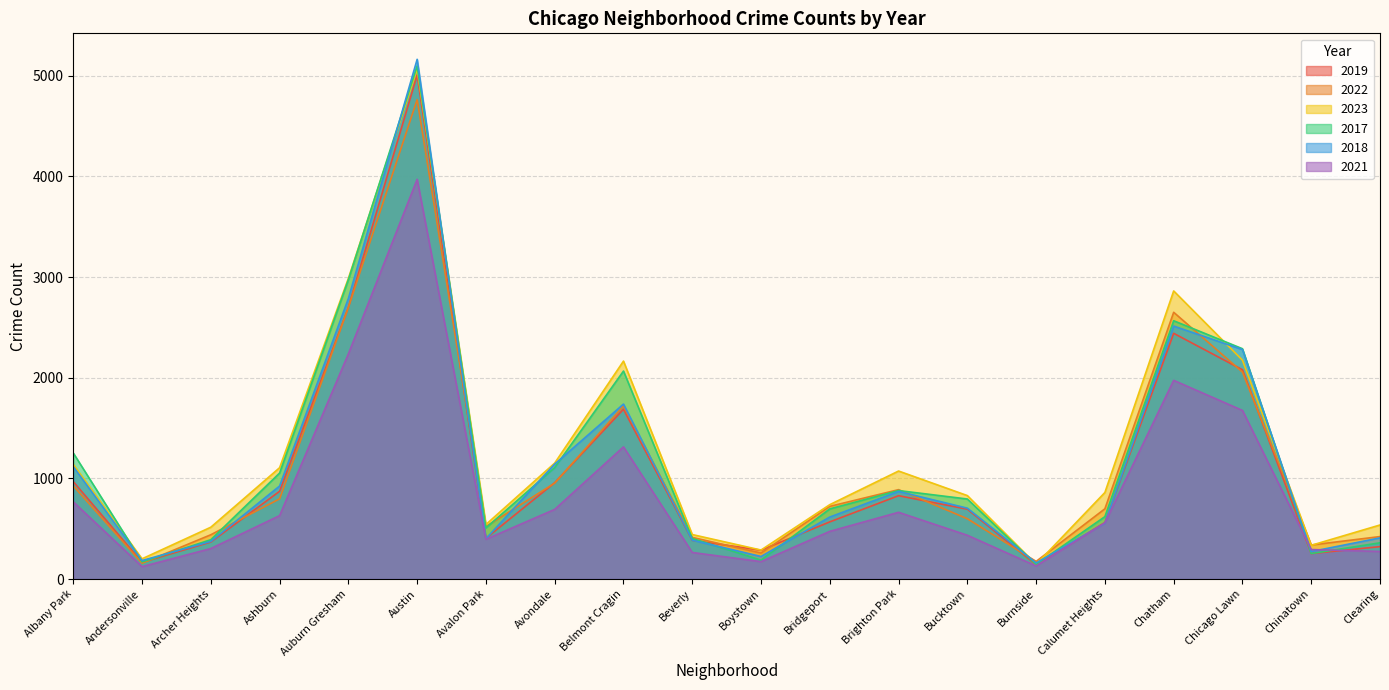

Which series changed the most between Avondale and Calumet Heights?

2018